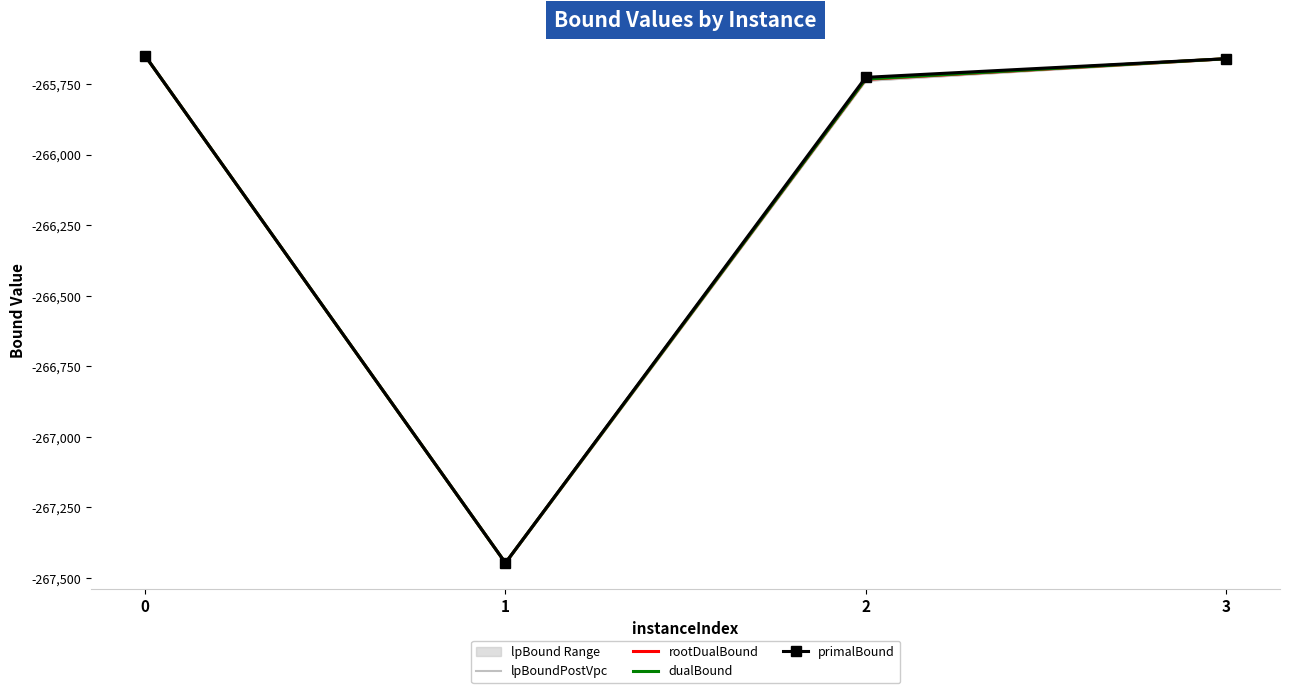

True or false: lpBoundPostVpc and primalBound intersect in this chart.

False